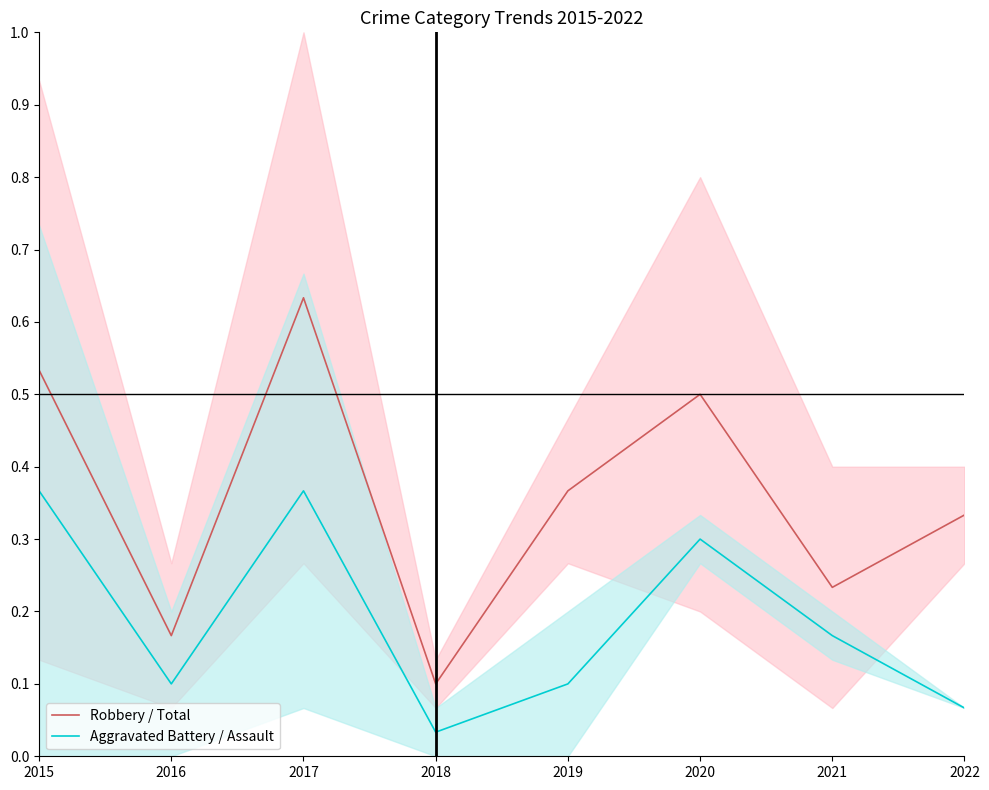

At how many categories does at least one series exceed 0?

8